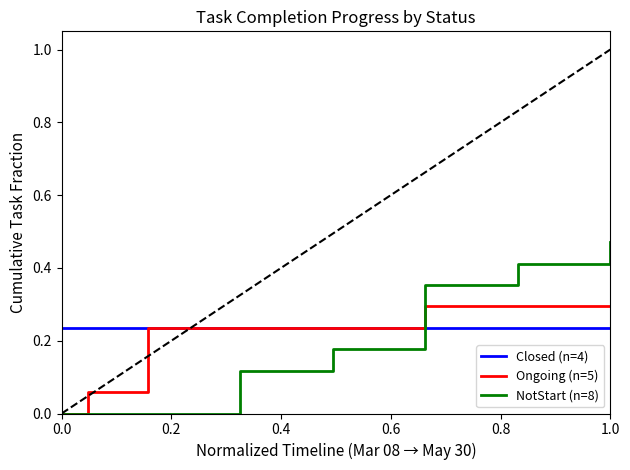

Which series ends up on top after the final intersection of NotStart (n=8) and Closed (n=4)?

NotStart (n=8)